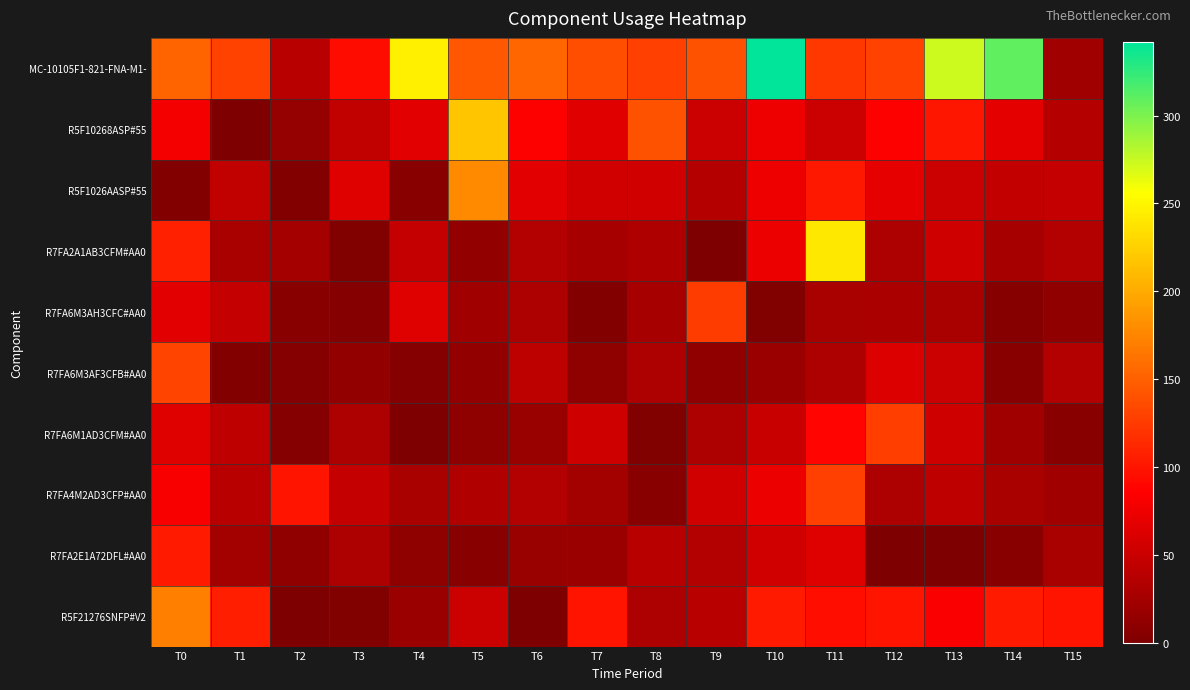

Which series has the widest spread of values?

MC-10105F1-821-FNA-M1-